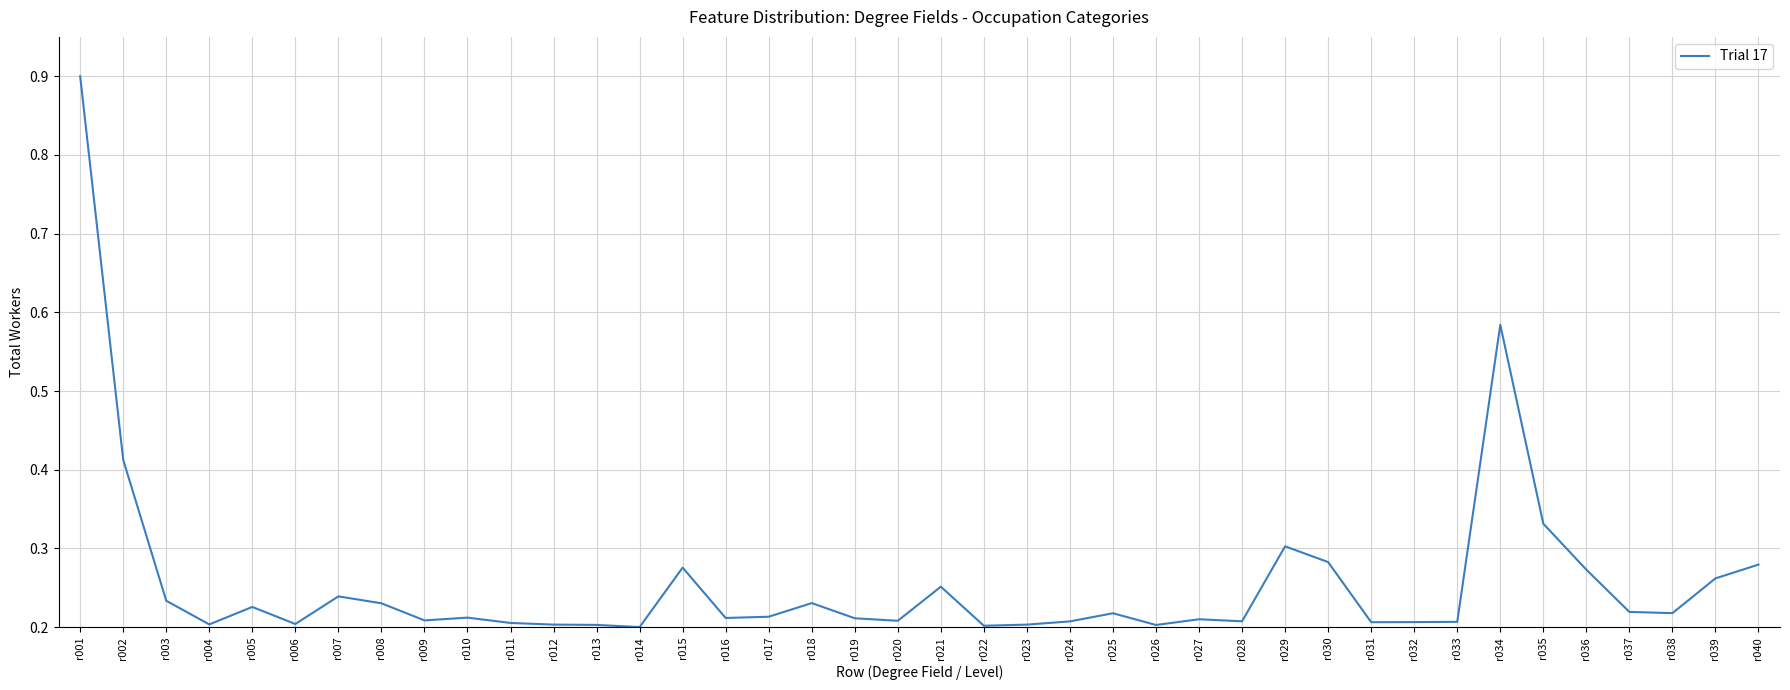

The value at r026 is 0.1. True or false?

False